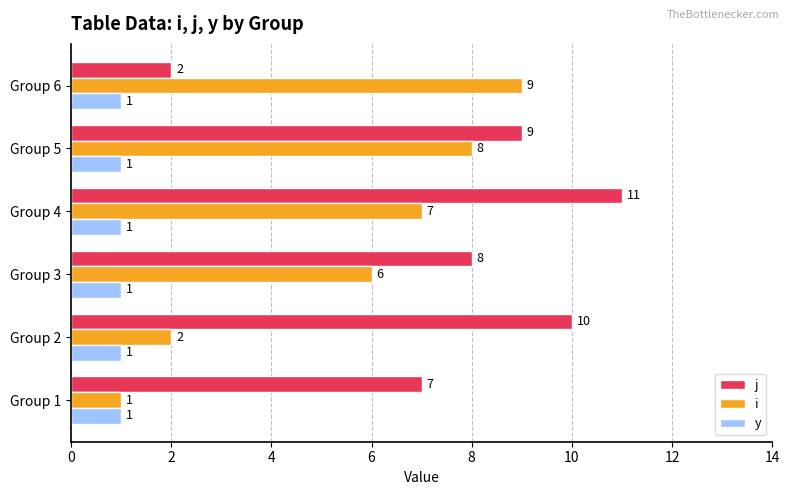

Rank the series by their maximum value, from highest to lowest.

j, i, y